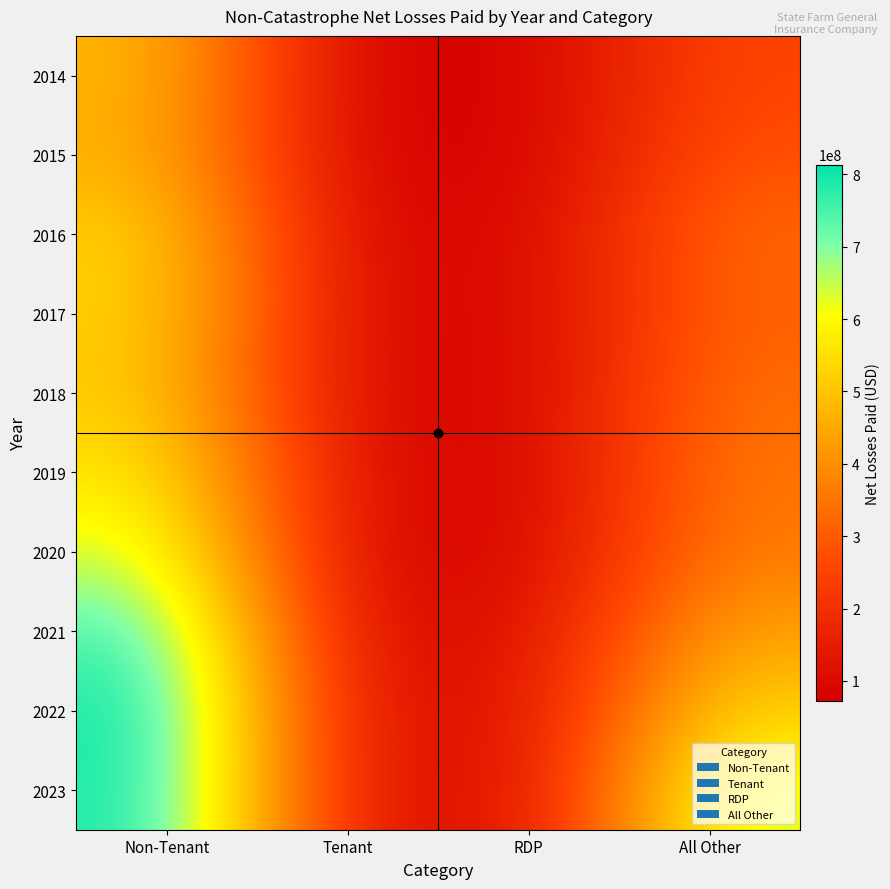

Reading left to right, extract all data points from this chart.

2014: Non-Tenant=482139515.7	Tenant=78523400.5	RDP=75256246.5	All Other=257839691.3
2015: Non-Tenant=469726713.6	Tenant=83166645.4	RDP=72245160.6	All Other=280667942.6
2016: Non-Tenant=531797193.1	Tenant=97020067.1	RDP=82832773.9	All Other=329478466.2
2017: Non-Tenant=531366637.7	Tenant=99908992.0	RDP=82115582.5	All Other=317241268.4
2018: Non-Tenant=518797157.1	Tenant=98985735.4	RDP=76815532.2	All Other=340896920.0
2019: Non-Tenant=575166060.7	Tenant=106612415.4	RDP=76172772.0	All Other=355070880.0
2020: Non-Tenant=648456948.7	Tenant=96453870.7	RDP=79113864.1	All Other=366386354.0
2021: Non-Tenant=763963980.6	Tenant=107567136.7	RDP=103538378.0	All Other=442798106.2
2022: Non-Tenant=813463120.5	Tenant=125458552.6	RDP=106406030.0	All Other=531314556.2
2023: Non-Tenant=805001504.6	Tenant=130826118.4	RDP=99760172.7	All Other=645720700.0